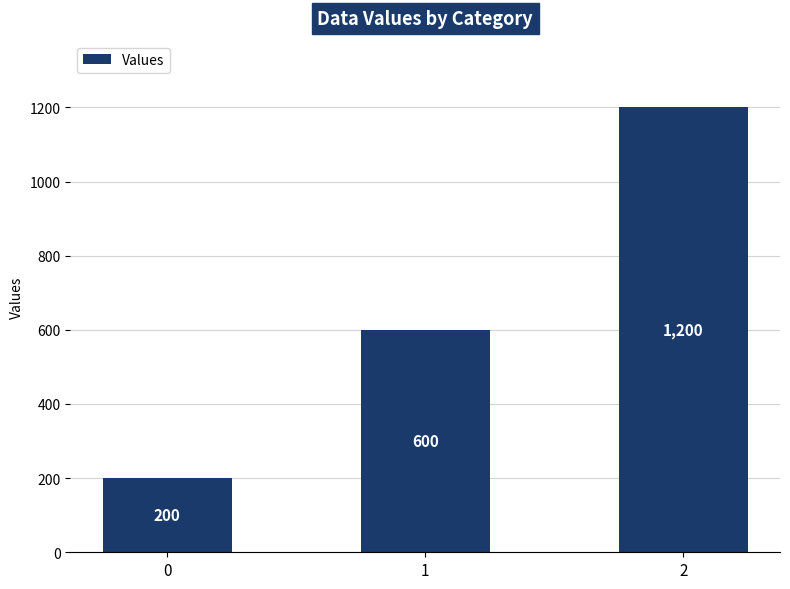

Reading left to right, transcribe all the data shown in this chart.

0=200	1=600	2=1200